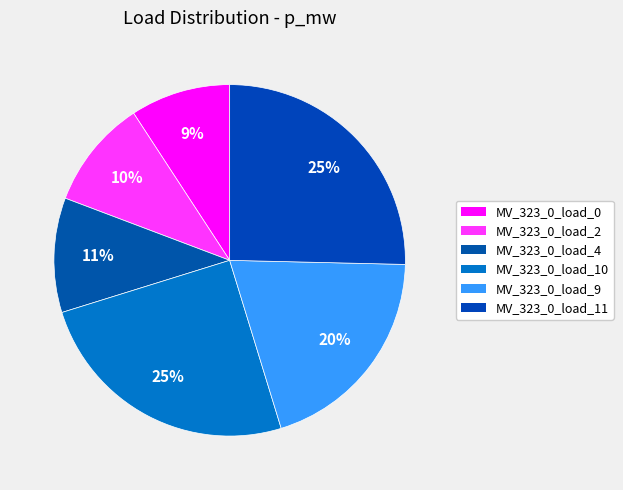

Is MV_323_0_load_11 the majority of the pie?

No